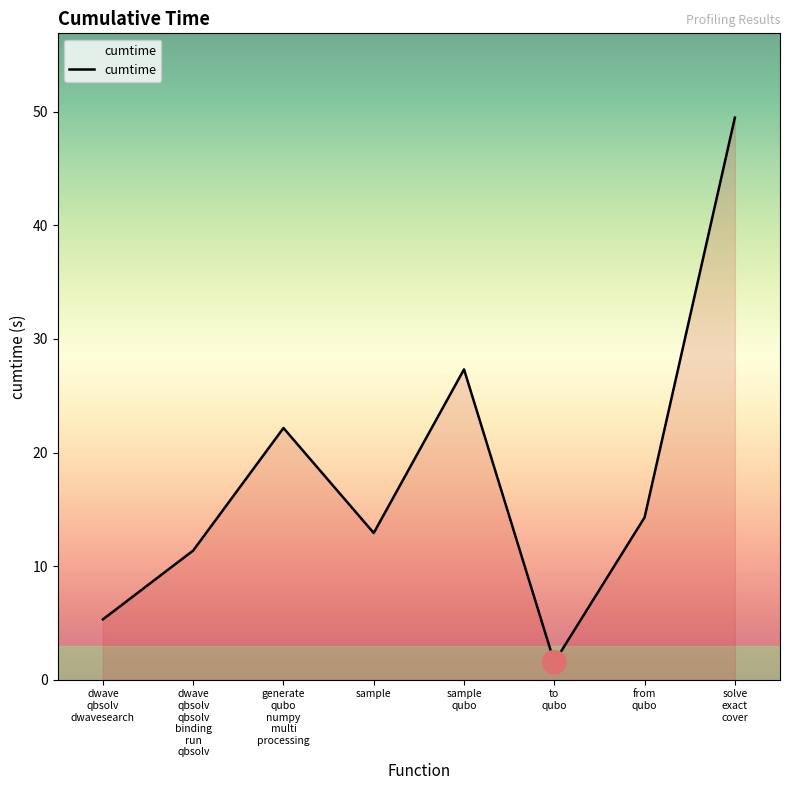

True or false: the data shows 17.8 at sample.

False